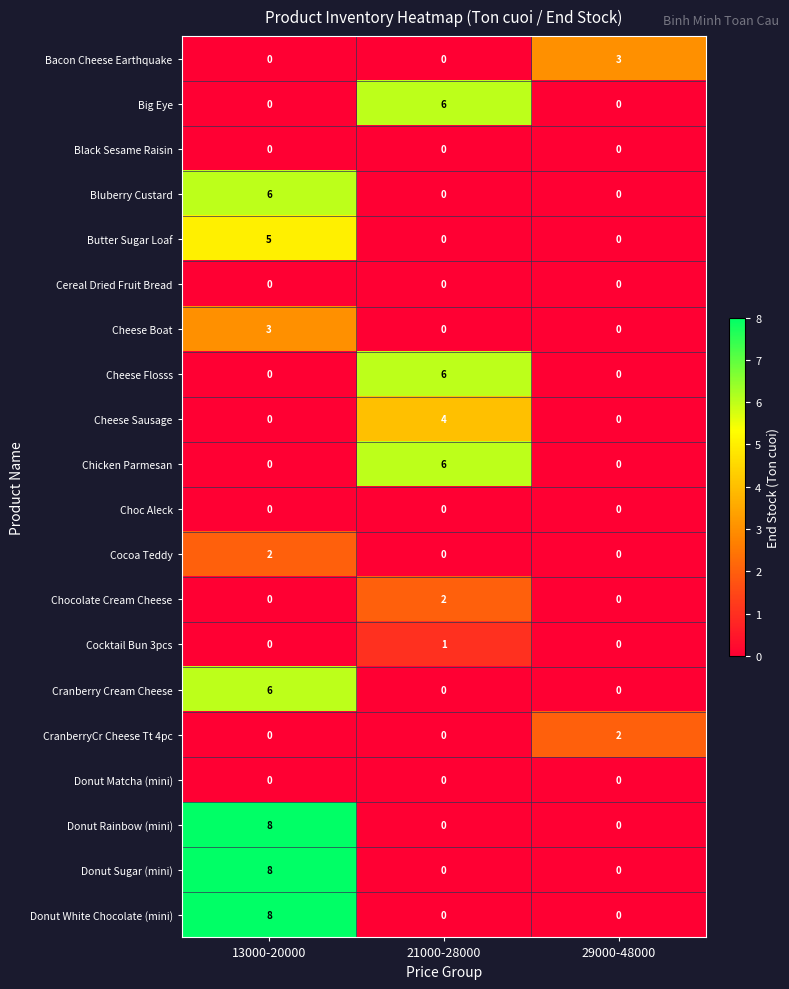

At how many categories does at least one series exceed 0?

3